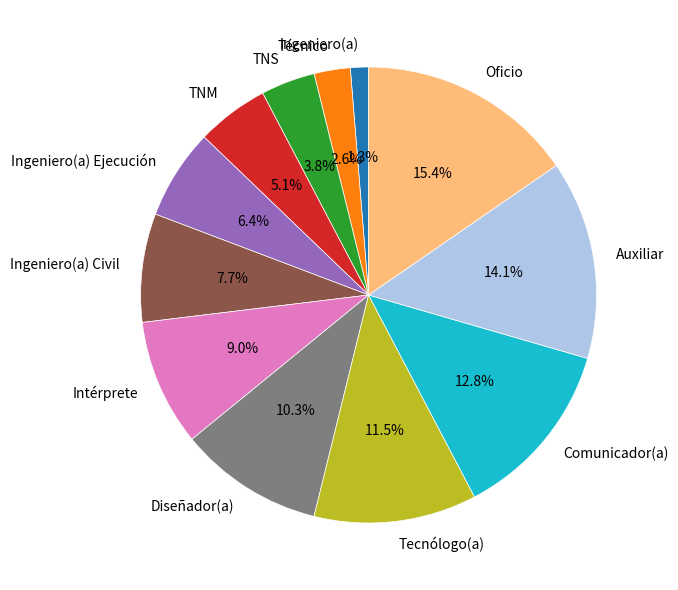

Which has a higher value, Ingeniero(a) or Diseñador(a)?

Diseñador(a)